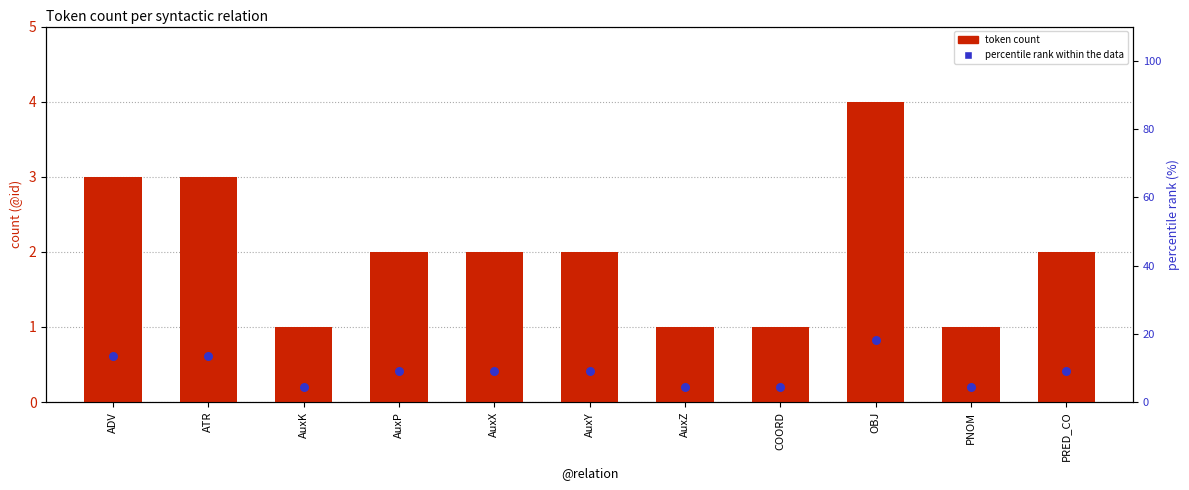

What are all the series names shown in the legend?

token count, percentile rank within the data